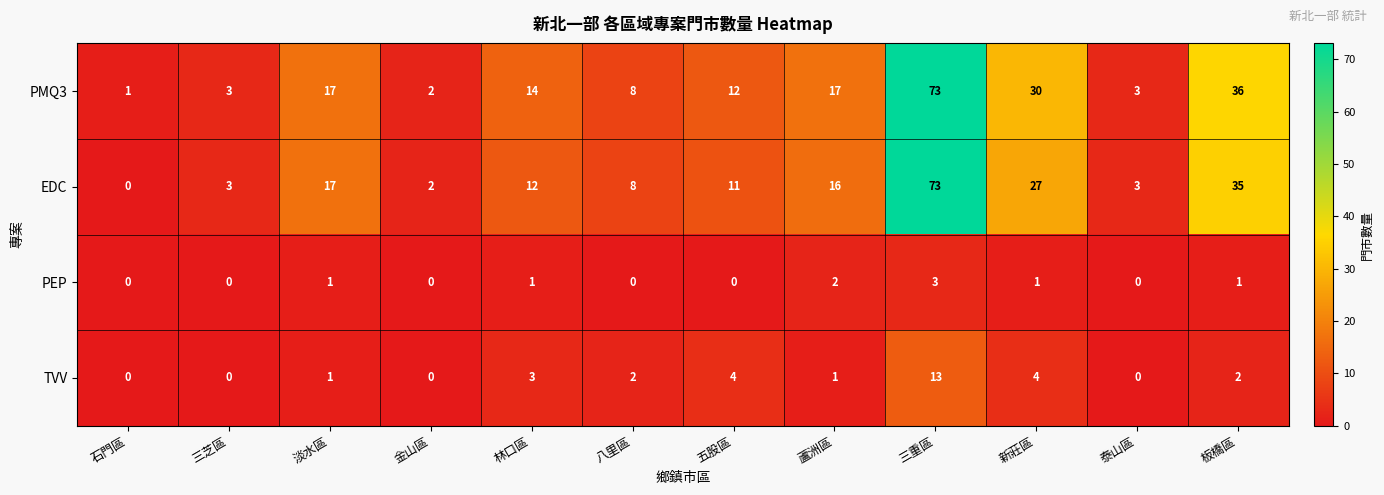

What is the sum of all EDC values?

207